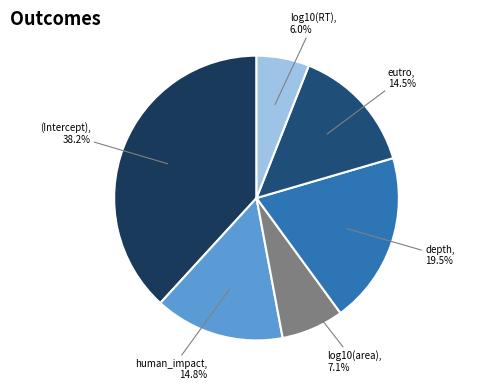

How many slices are in this pie chart?

6